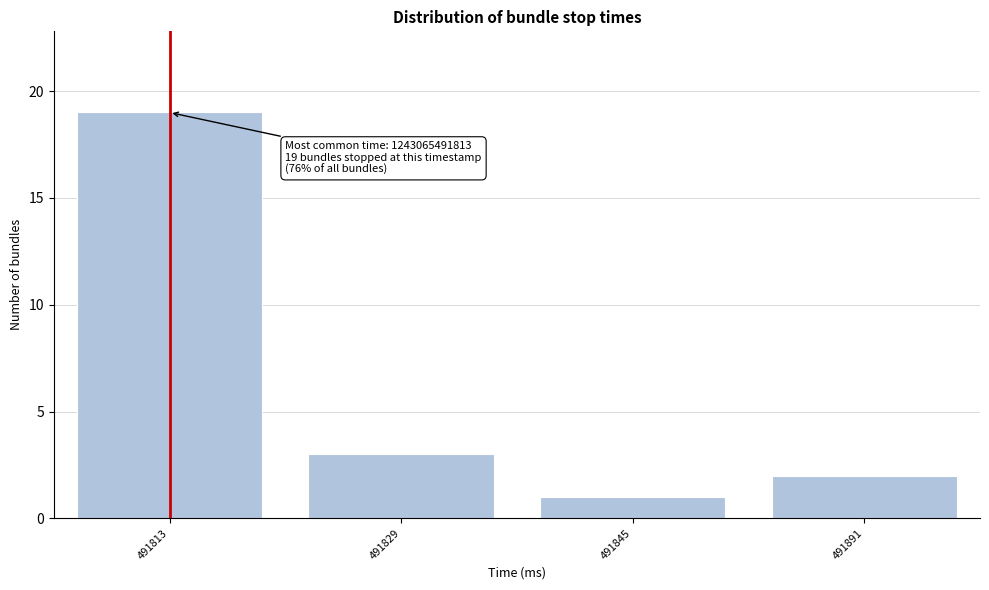

Reading right to left, transcribe all the data shown in this chart.

491891=2	491845=1	491829=3	491813=19